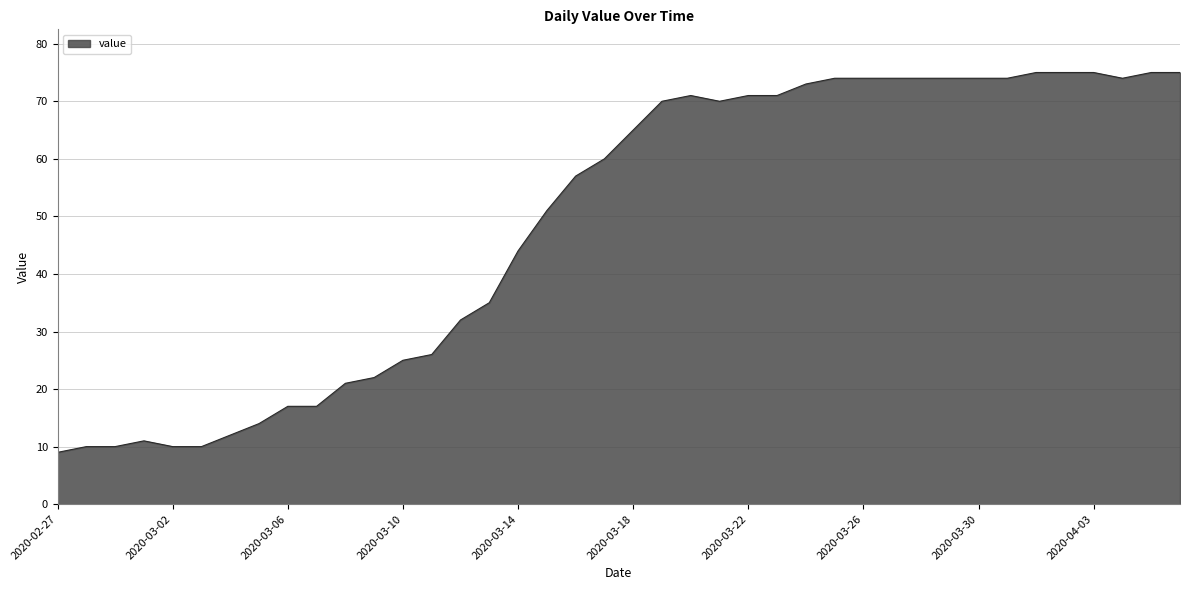

What is the difference between the second highest and minimum values?

66